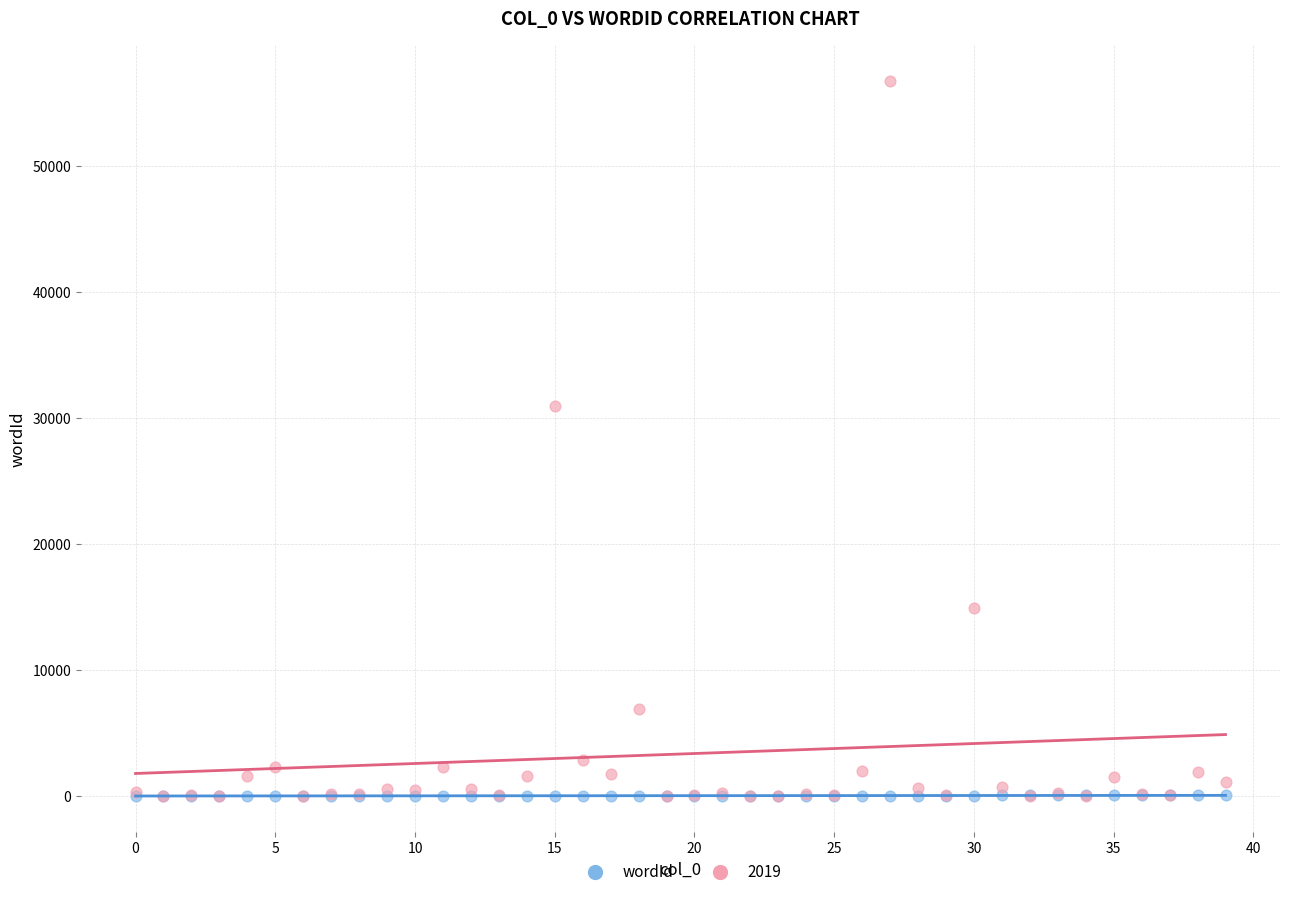

Across all series, what Y value is closest to 28370?

30946